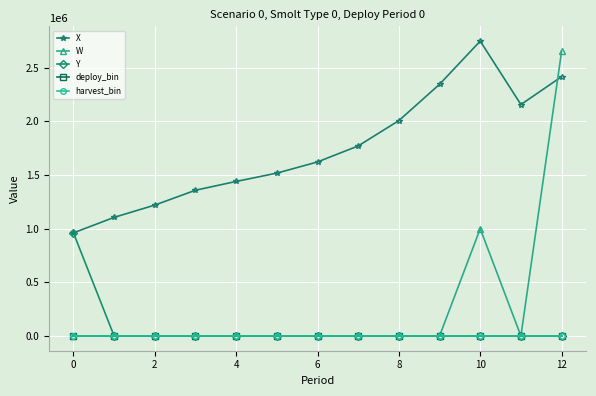

Which series has the widest spread of values?

W